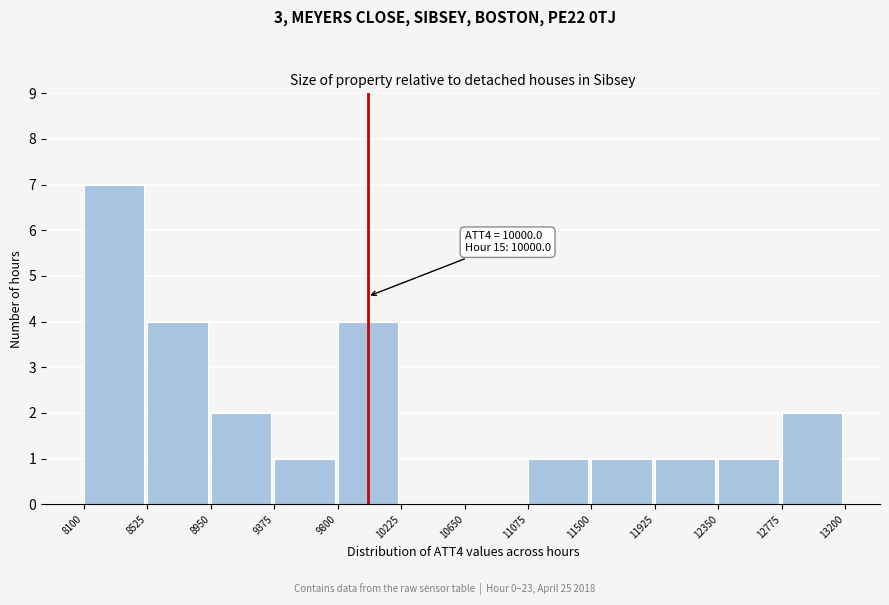

Over which range of the x-axis is the bar tallest?

8100 to 8525